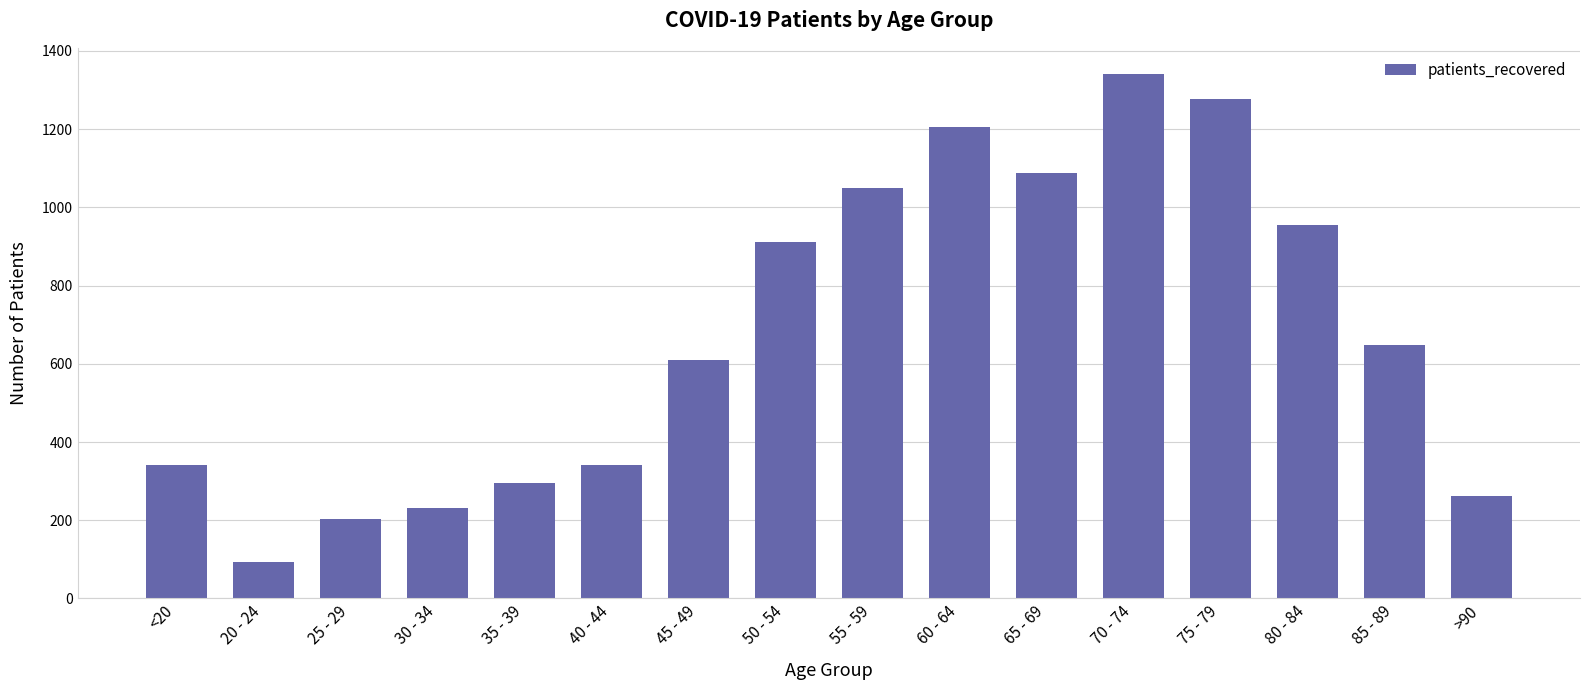

How many data points does each series have?

16